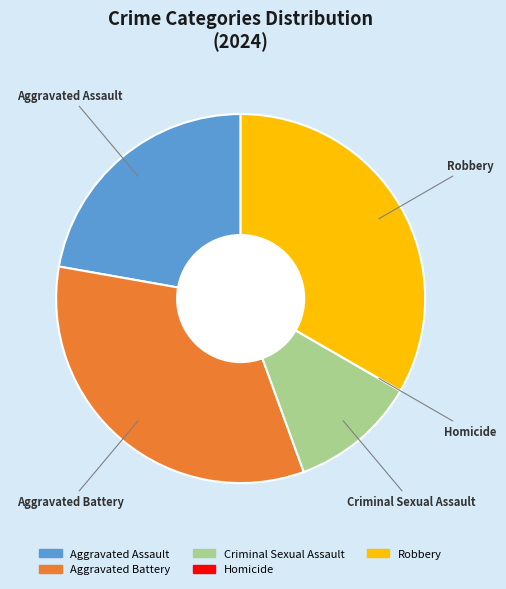

What is the ratio of the value at Aggravated Battery to the value at Aggravated Assault?

1.5